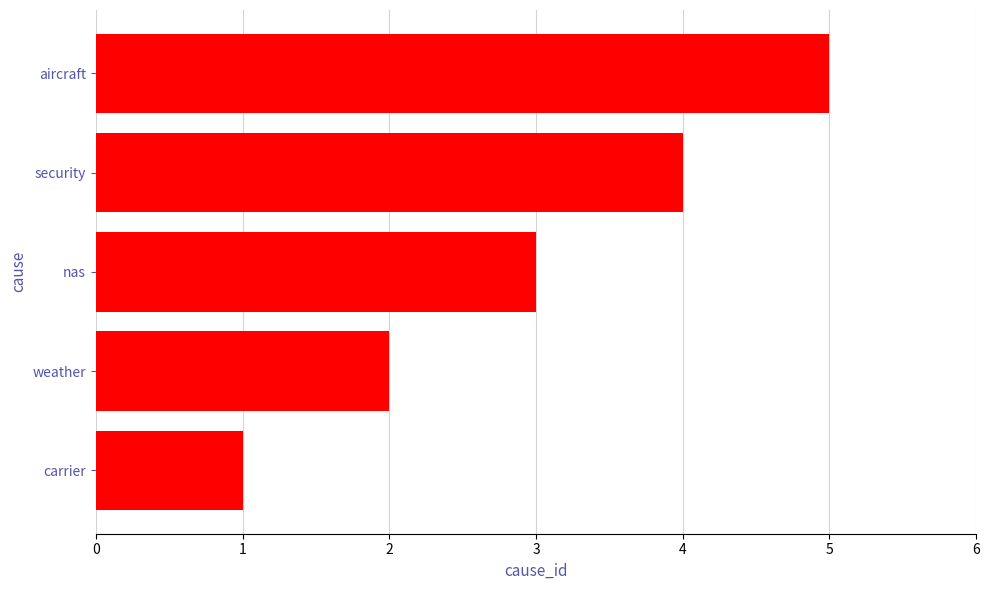

What is the smallest value displayed?

1